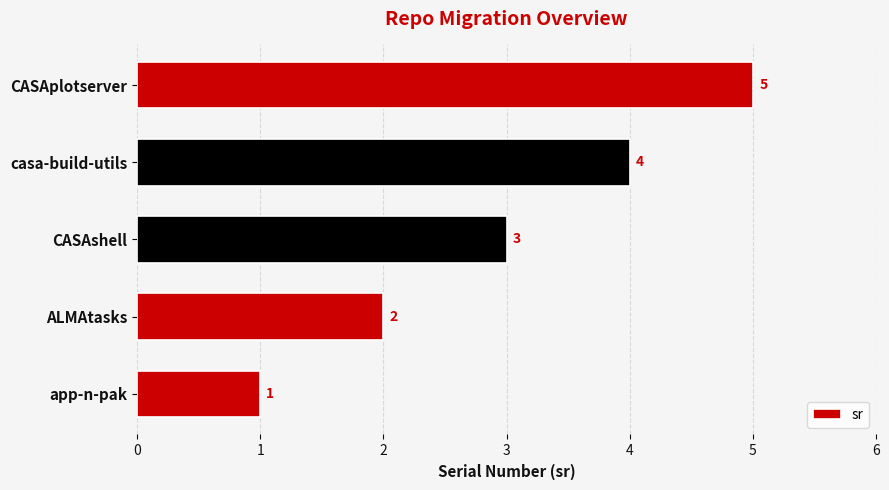

What is the difference between the maximum and minimum values?

4